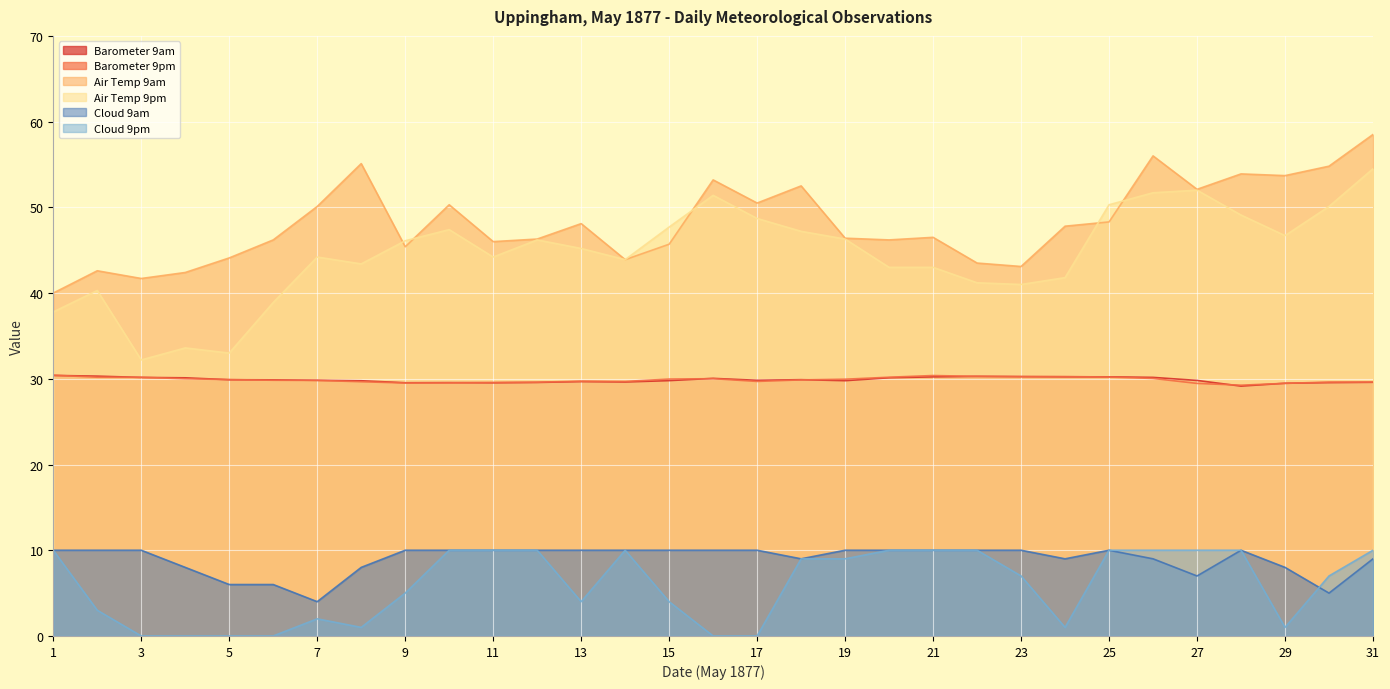

What is the difference between the Barometer 9am values at 20 and 15?

0.3